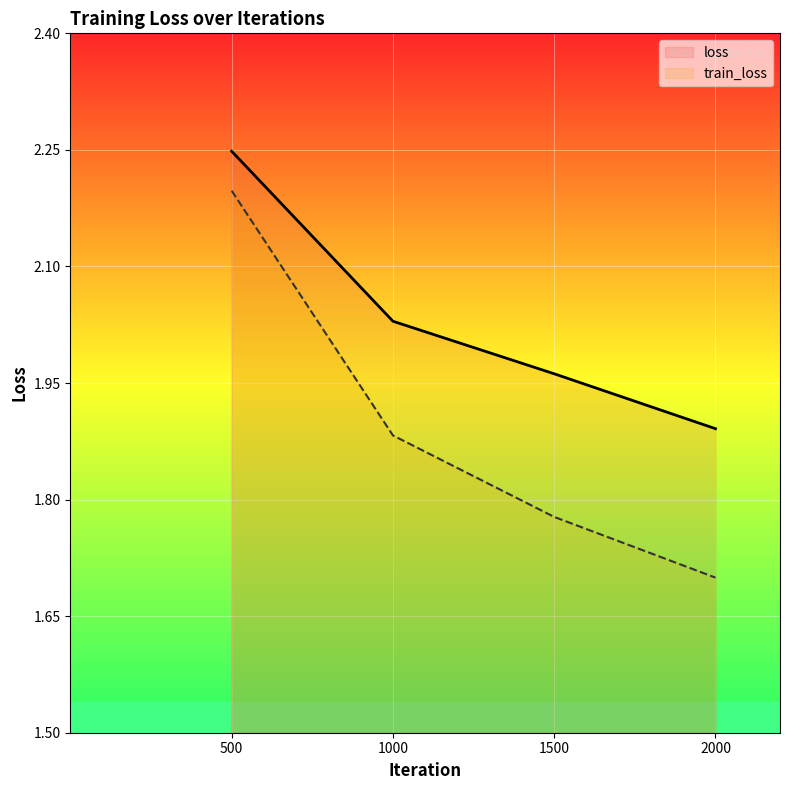

Between 1000 and 2000, which series saw the biggest shift?

train_loss